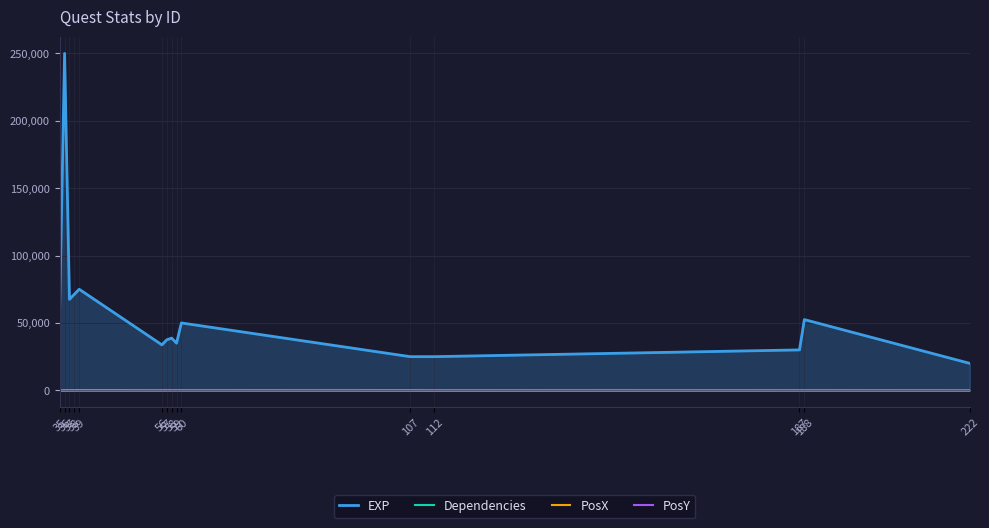

After their last crossing, which series has the higher values: PosY or Dependencies?

PosY